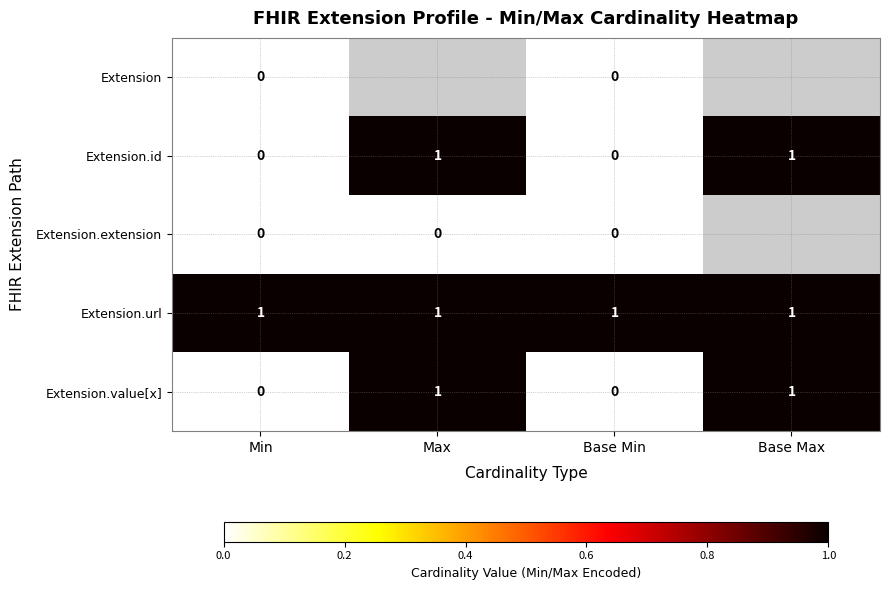

The value of Extension.id at Base Min is 0. True or false?

True